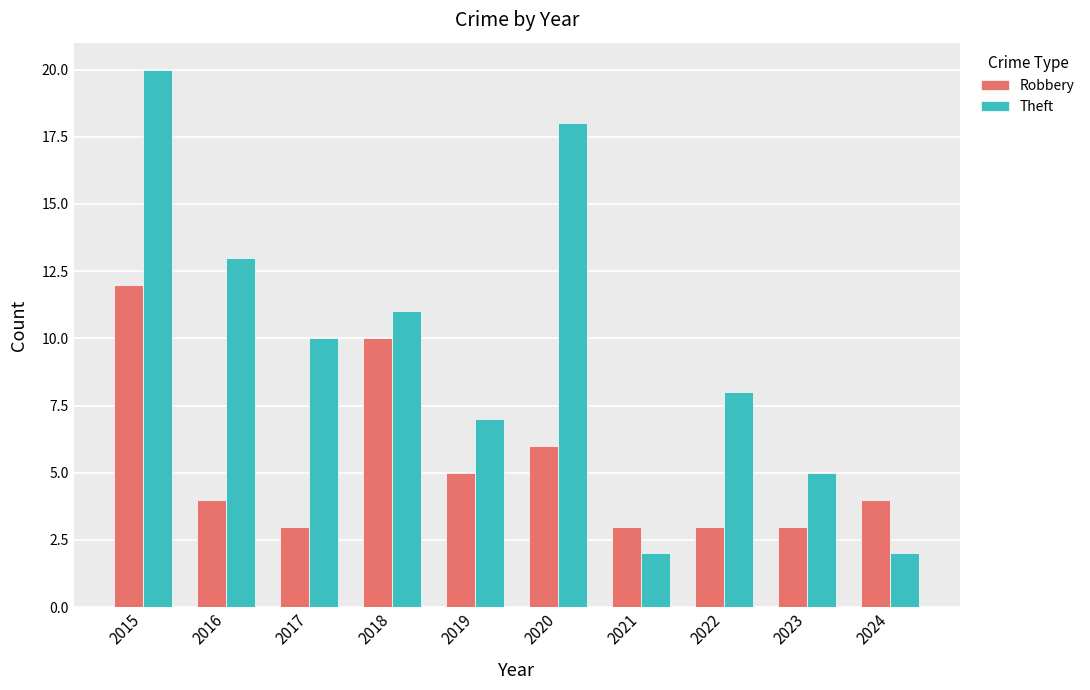

How many distinct data groups are displayed?

2